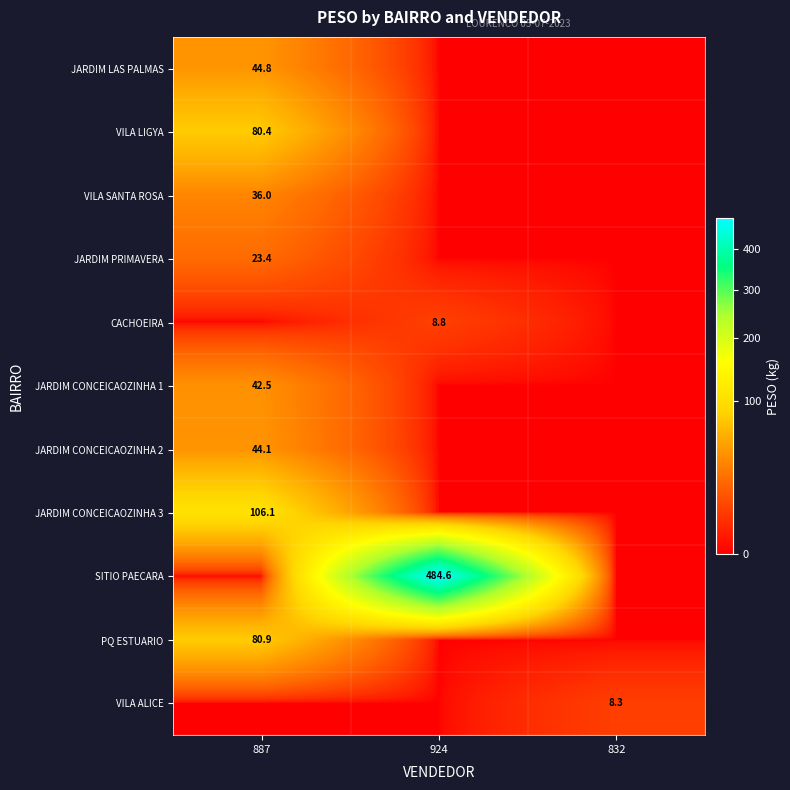

True or false: JARDIM CONCEICAOZINHA 2 has a value of 66.4 at 887.

False